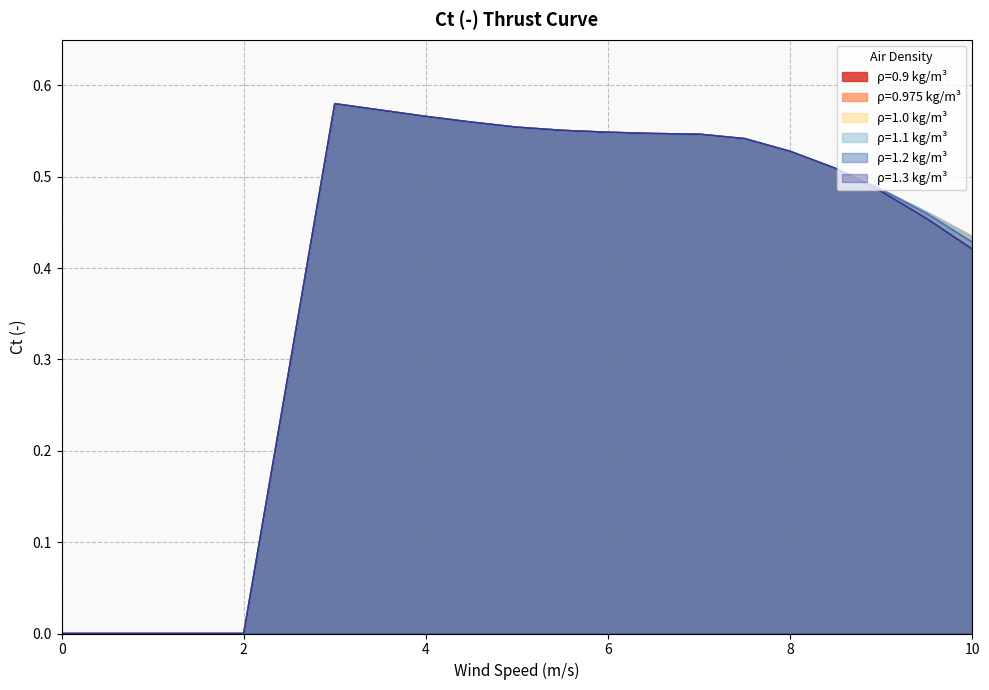

What is the average value of the 1.2 series?

0.4